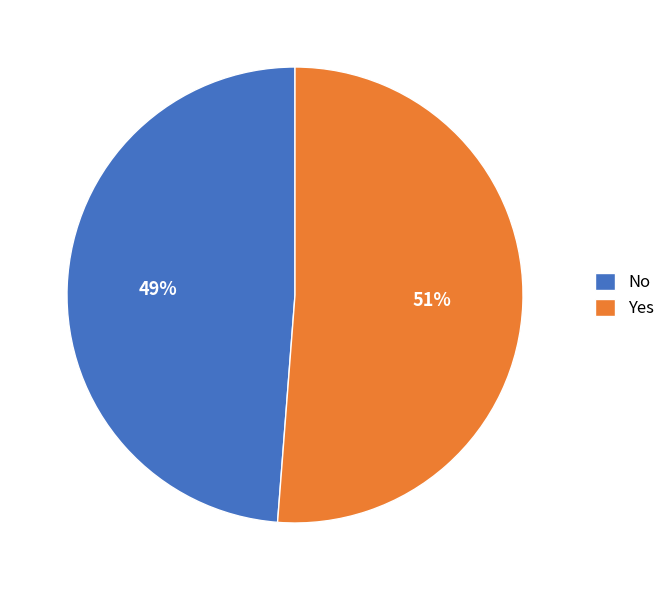

Is there any slice that represents more than half of the pie?

Yes